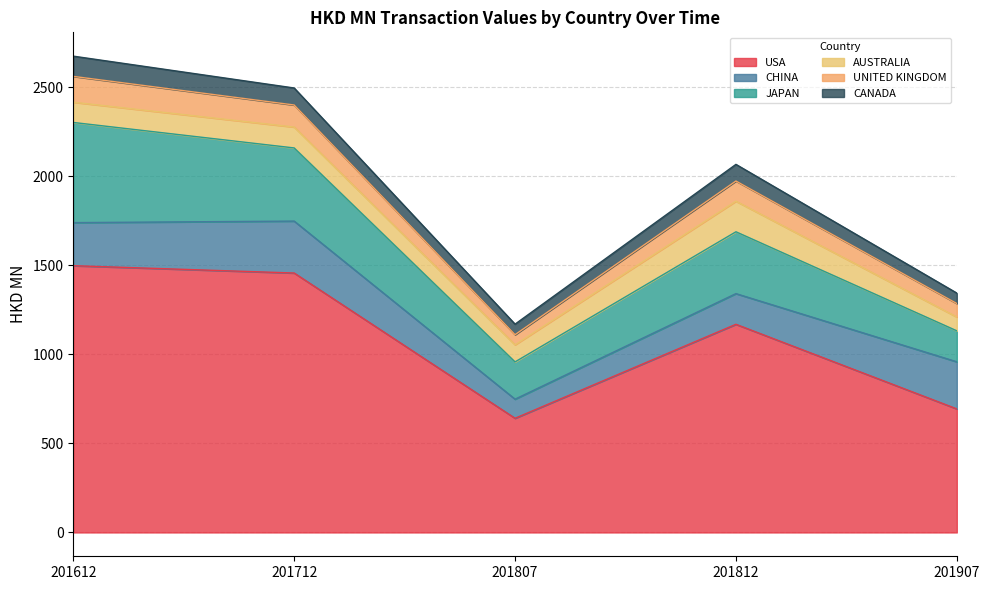

Rank the categories by AUSTRALIA value from lowest to highest.

201907, 201807, 201612, 201712, 201812